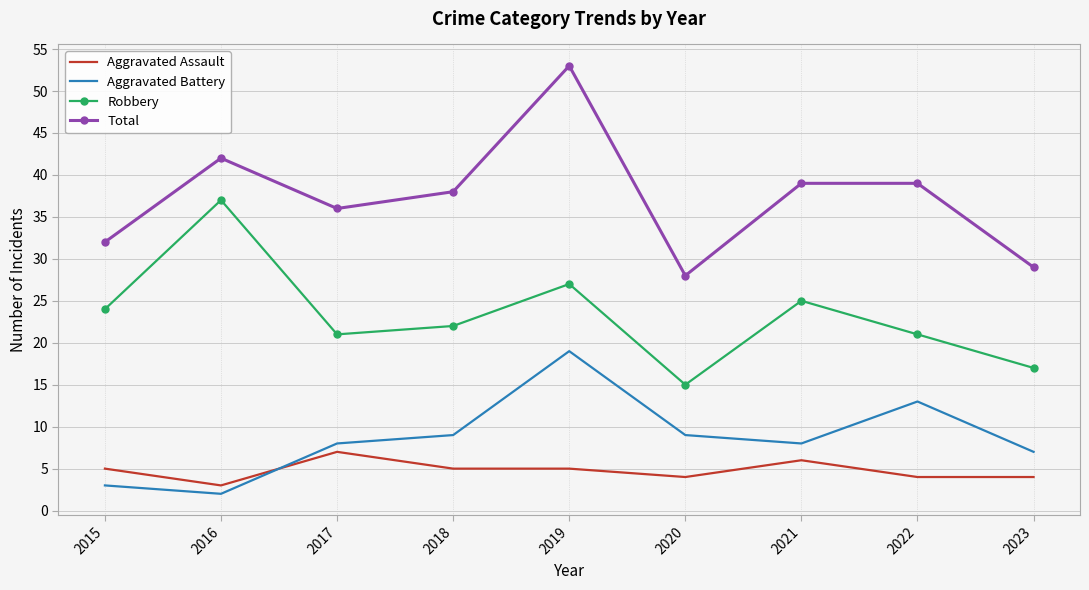

True or false: Aggravated Battery and Aggravated Assault cross at least once.

True